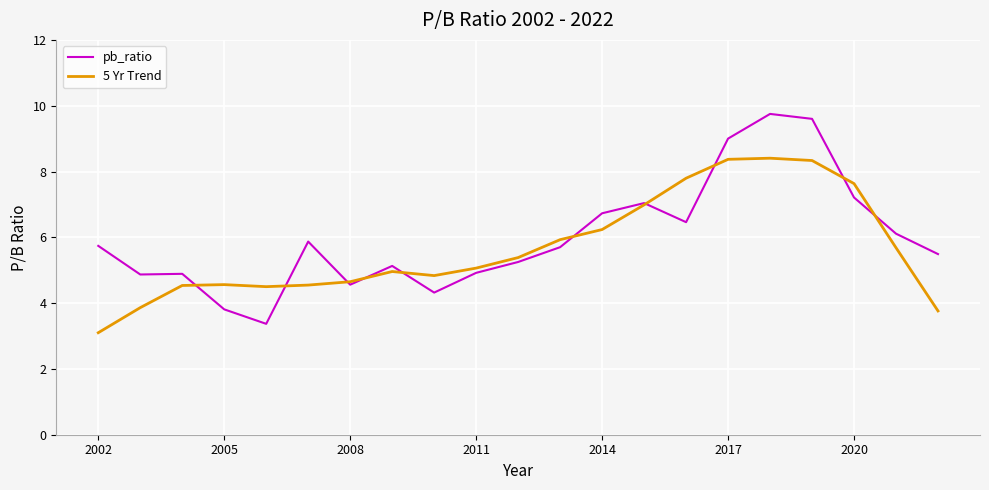

What is the minimum value shown in the chart?

3.1